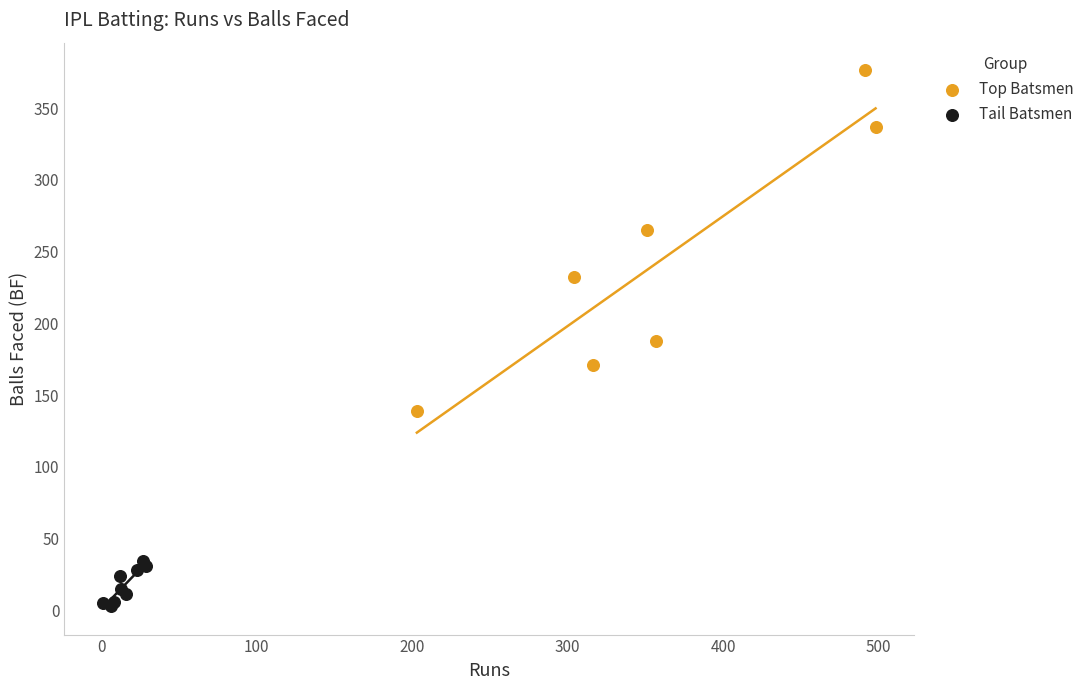

Which series reaches the maximum Y coordinate?

Top Batsmen